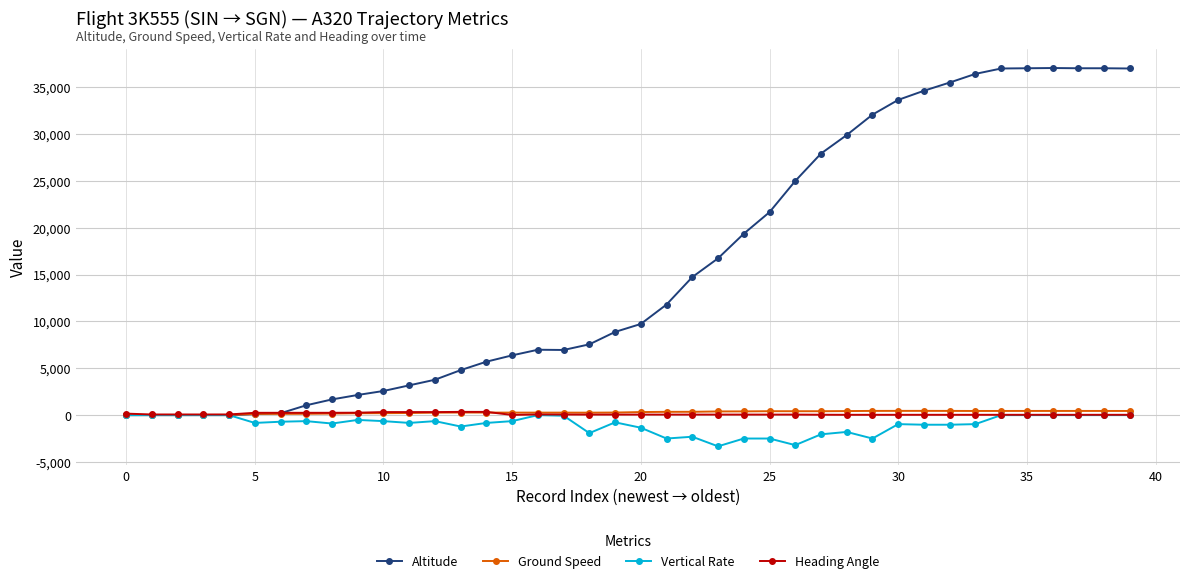

Is this an area chart (filled region under the line)?

No